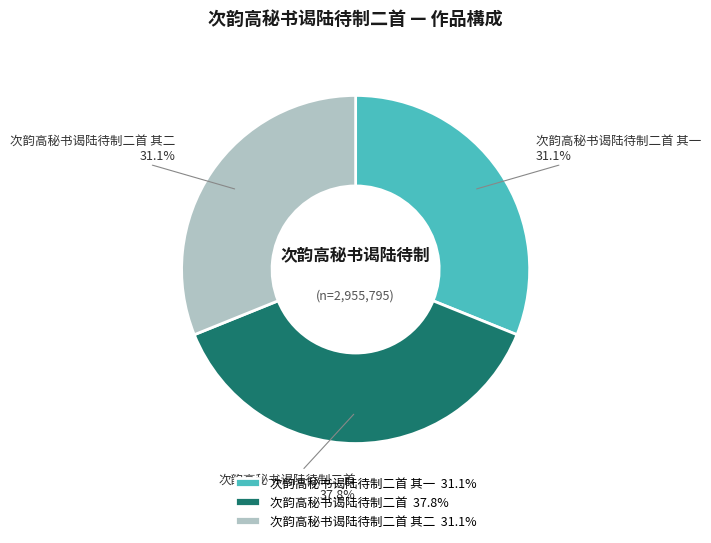

To the nearest percent, what is the combined percentage of 次韵高秘书谒陆待制二首 其一 and 次韵高秘书谒陆待制二首 其二?

62%